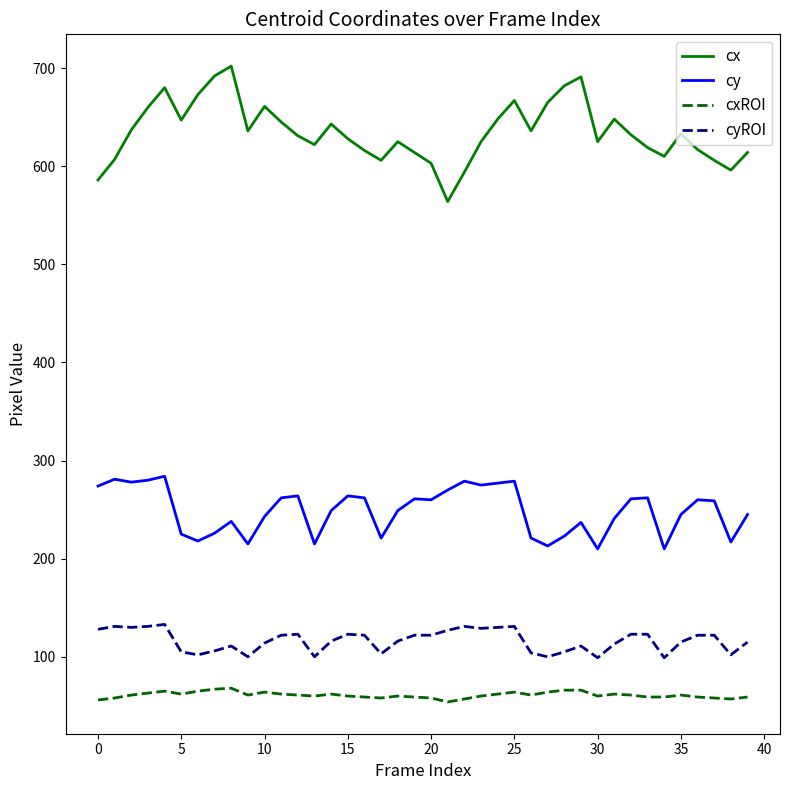

What is the maximum value shown in the chart?

702